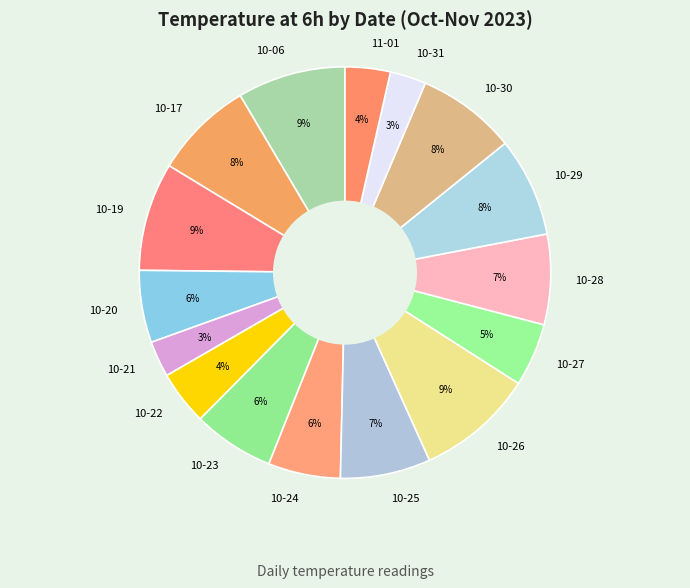

To the nearest percent, what portion does 10-19 represent?

9%